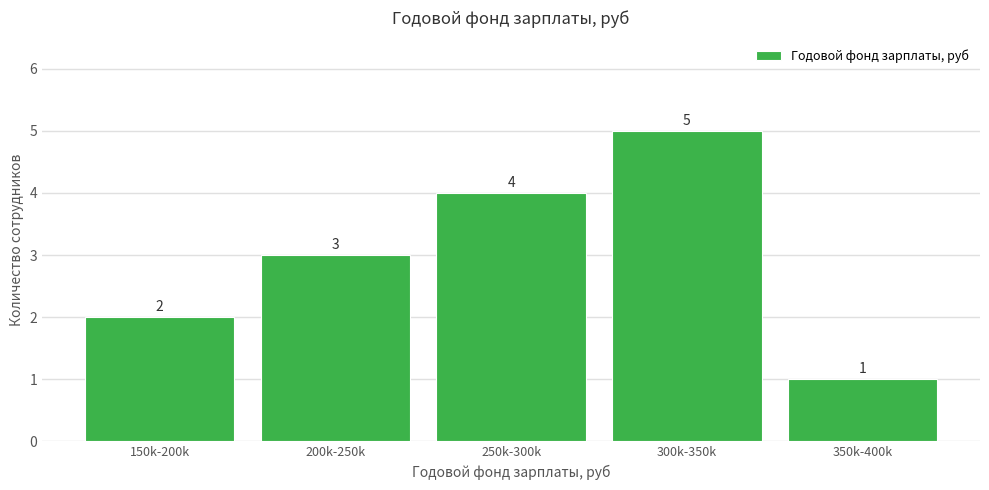

Reading left to right, extract all data points from this chart.

2	3	4	5	1